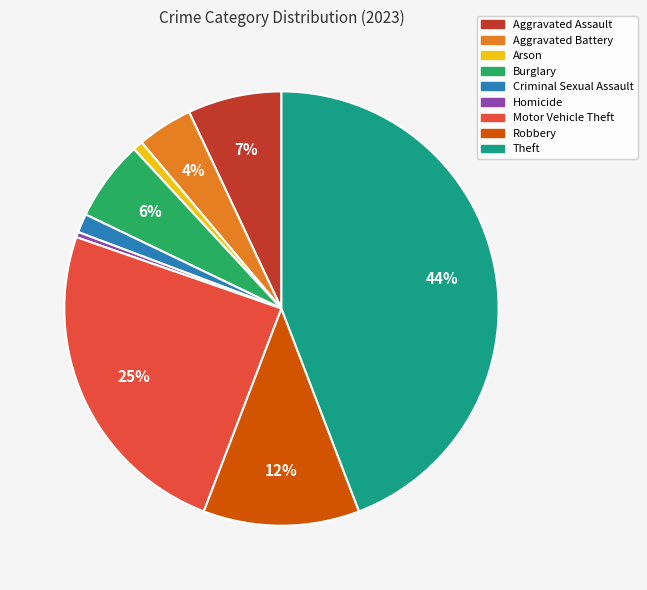

What percentage is the Robbery slice, to the nearest percent?

12%